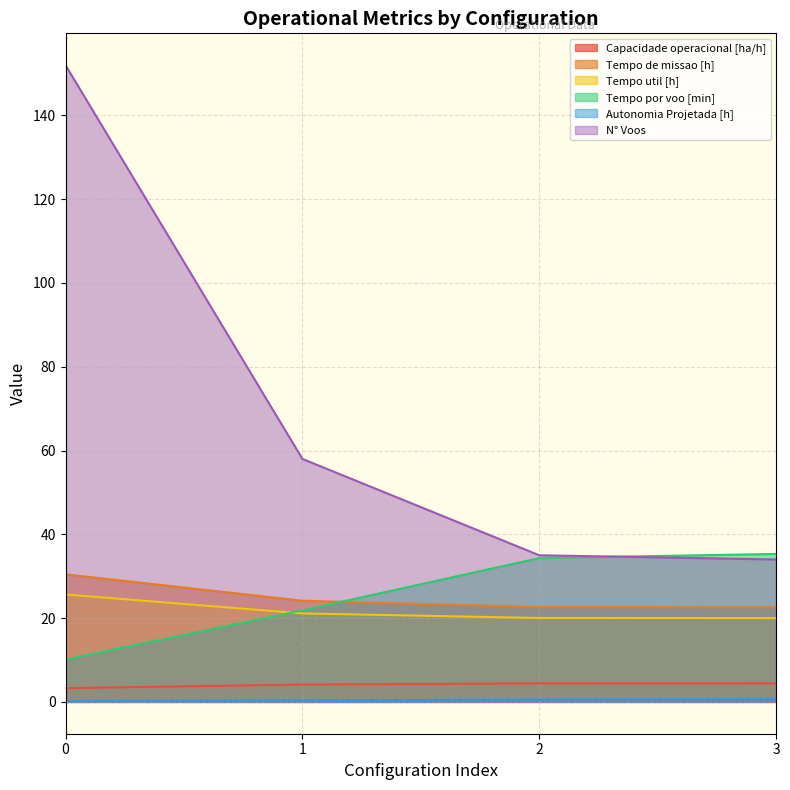

How many data points does each series have?

4